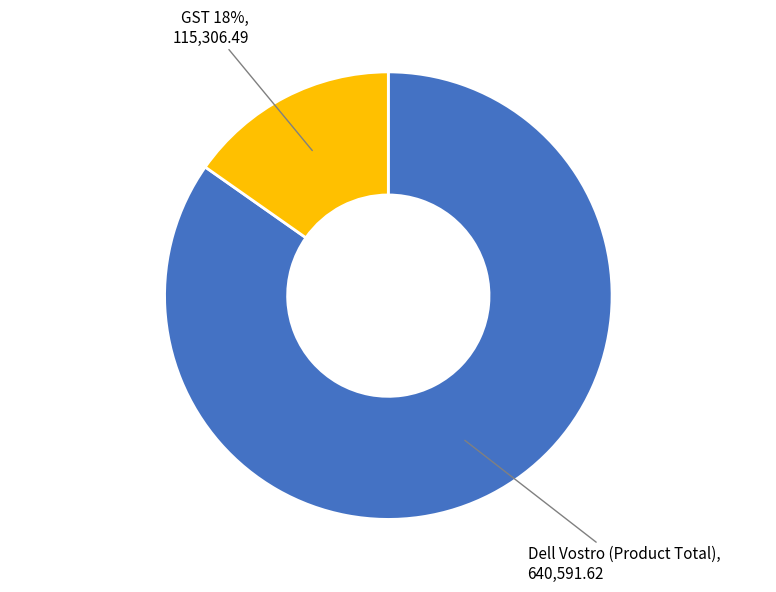

Combined, what portion of the pie is Dell Vostro (Product Total) and GST 18%?

100.0%